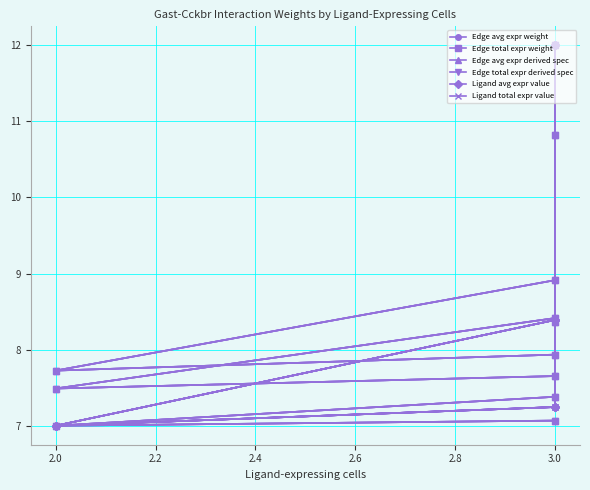

What is the average value of the Edge avg expr weight series?

8.4